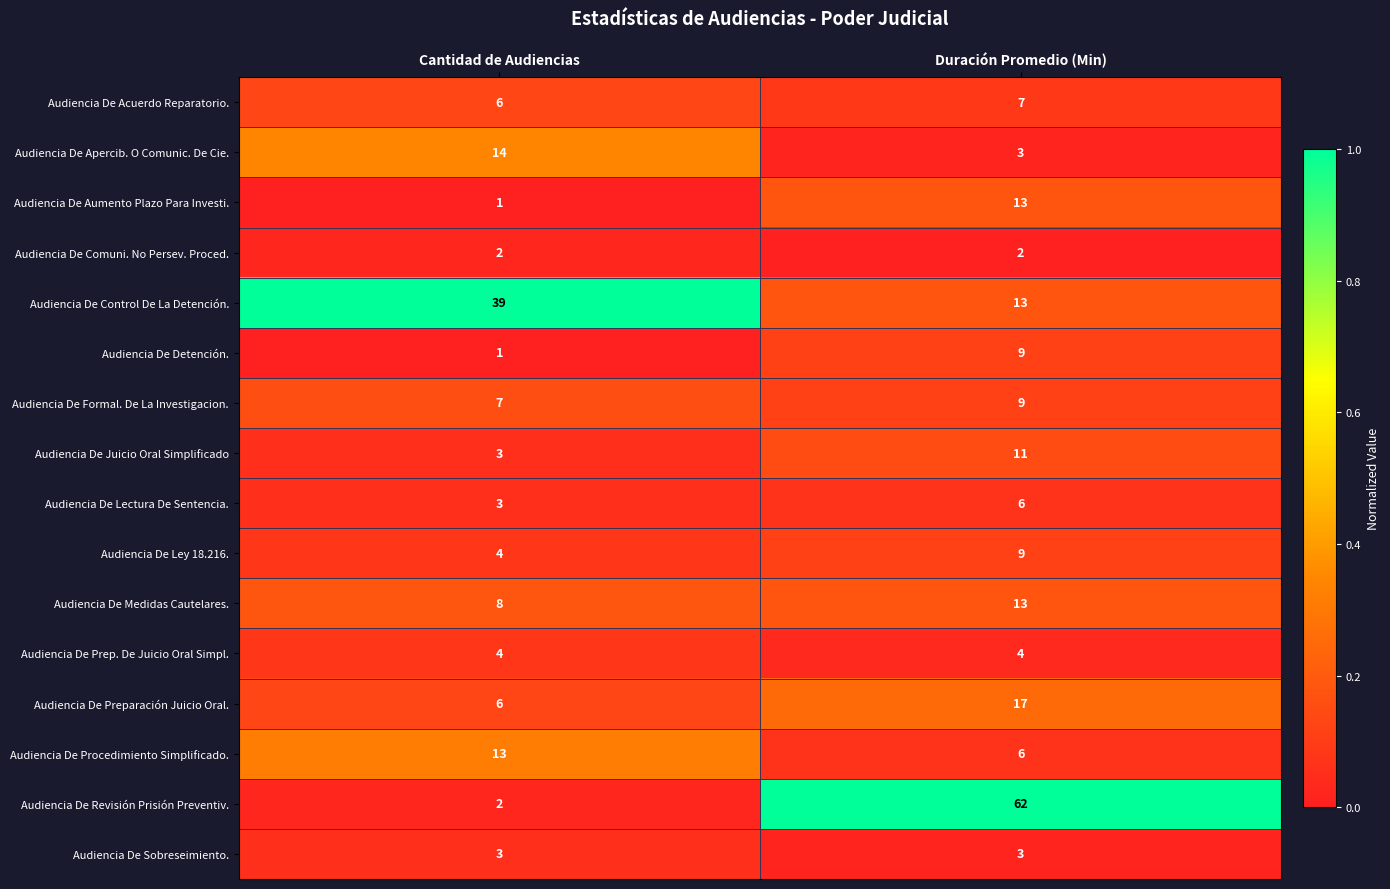

What is the sum of all Audiencia De Formal. De La Investigacion. values?

16